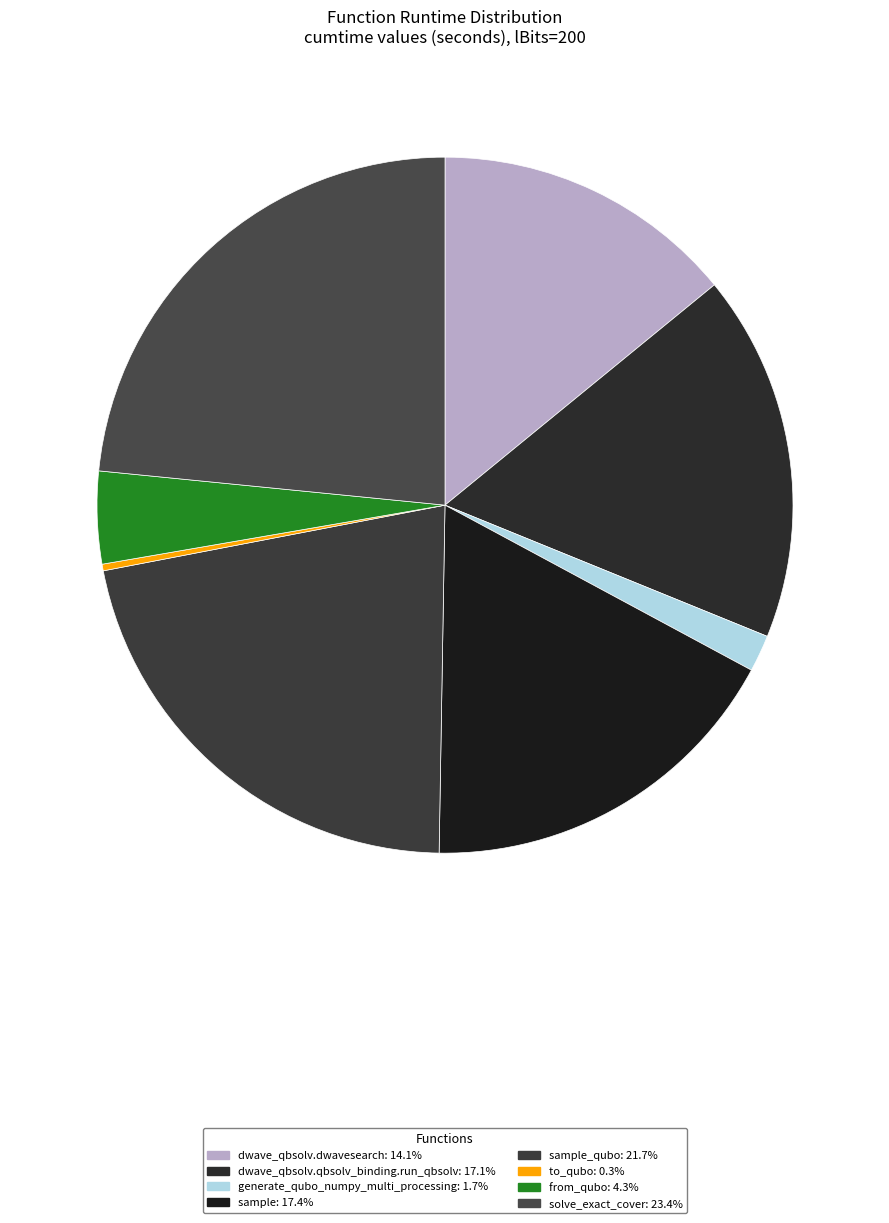

Is there a majority slice in this chart?

No